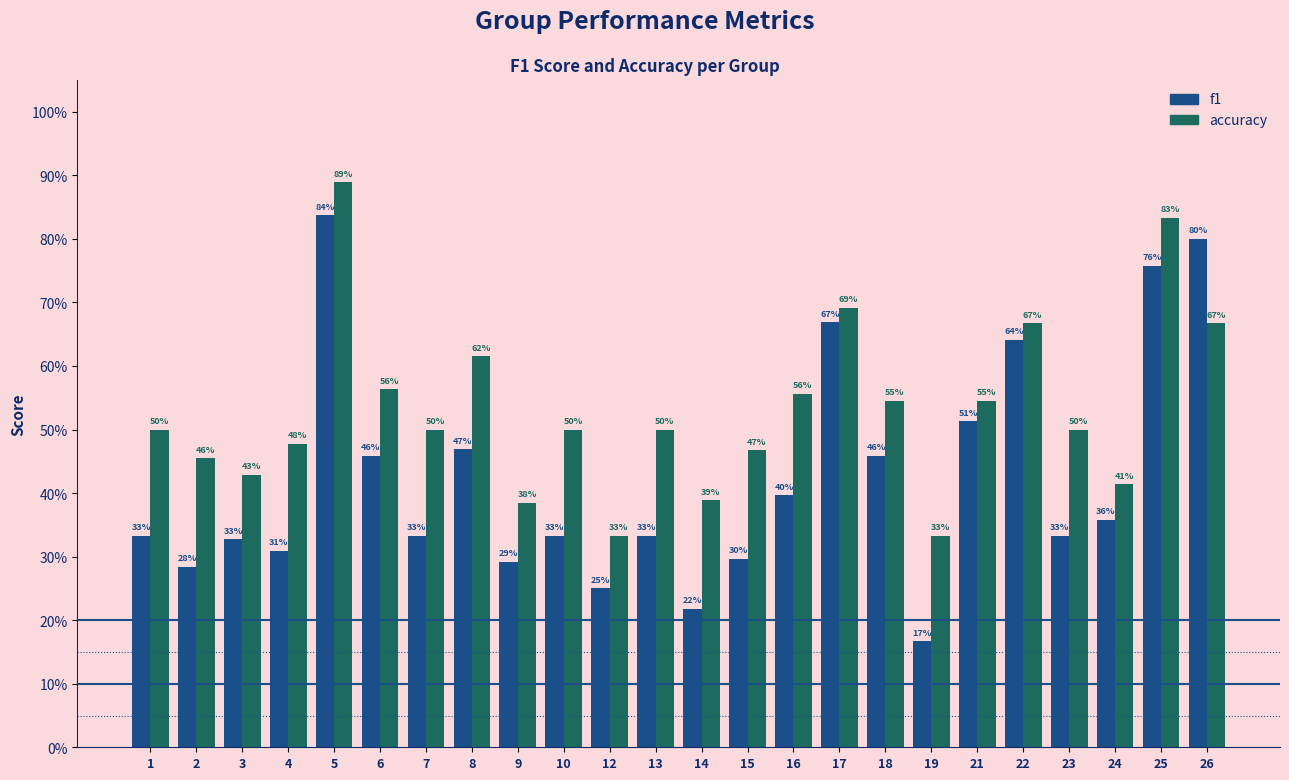

Reading left to right, list all the values displayed in this chart.

f1: 0.3	0.3	0.3	0.3	0.8	0.5	0.3	0.5	0.3	0.3	0.2	0.3	0.2	0.3	0.4	0.7	0.5	0.2	0.5	0.6	0.3	0.4	0.8	0.8
accuracy: 0.5	0.5	0.4	0.5	0.9	0.6	0.5	0.6	0.4	0.5	0.3	0.5	0.4	0.5	0.6	0.7	0.5	0.3	0.5	0.7	0.5	0.4	0.8	0.7